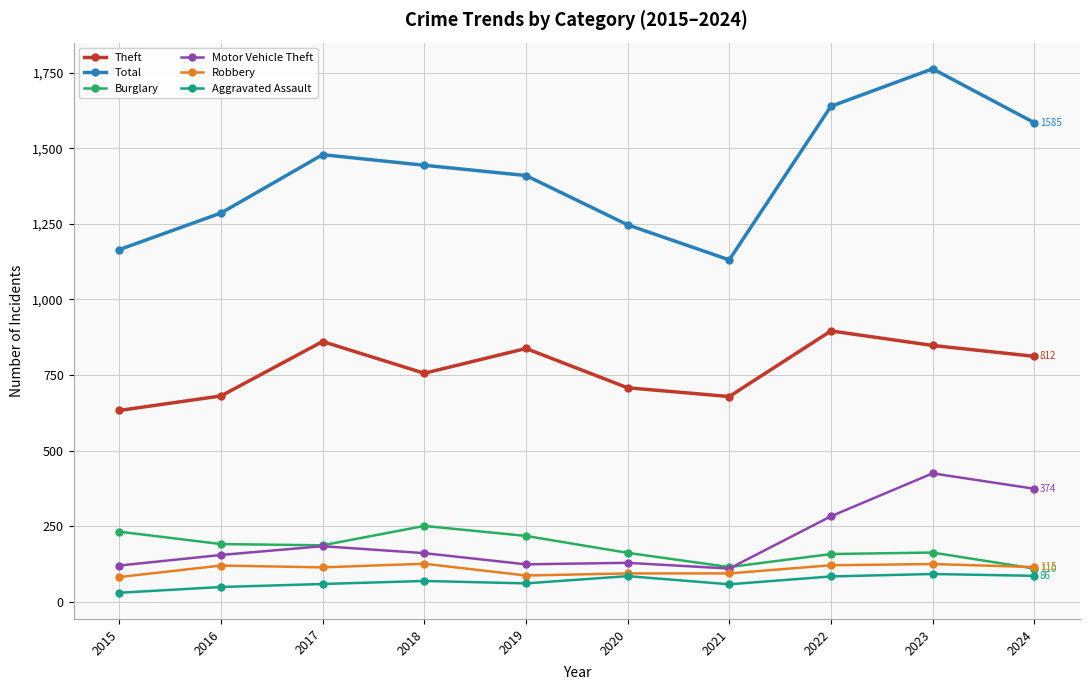

Which series has the largest total across all categories?

Total